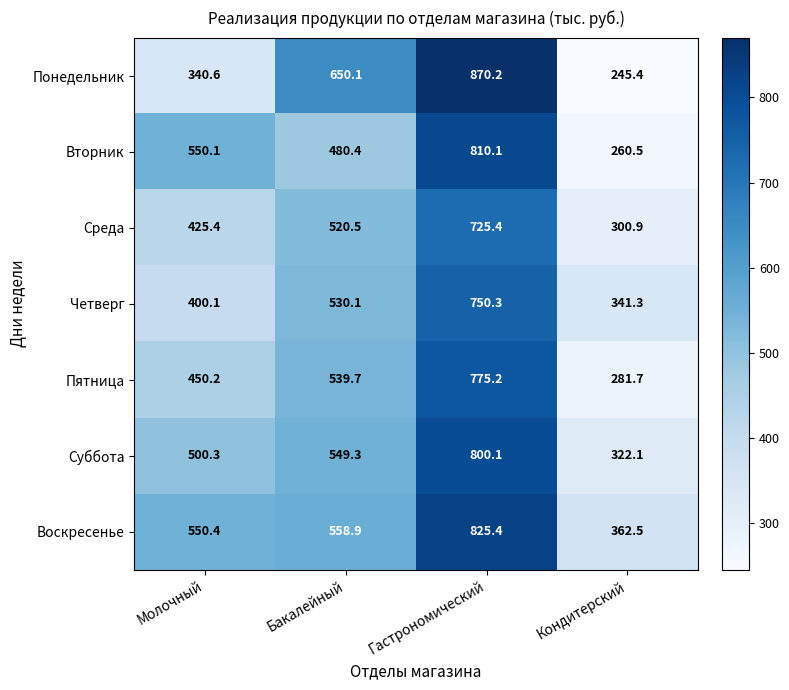

Reading right to left, list all the values displayed in this chart.

Понедельник: Кондитерский=245.4	Гастрономический=870.2	Бакалейный=650.1	Молочный=340.6
Вторник: Кондитерский=260.5	Гастрономический=810.1	Бакалейный=480.4	Молочный=550.1
Среда: Кондитерский=300.9	Гастрономический=725.4	Бакалейный=520.5	Молочный=425.4
Четверг: Кондитерский=341.3	Гастрономический=750.3	Бакалейный=530.1	Молочный=400.1
Пятница: Кондитерский=281.7	Гастрономический=775.2	Бакалейный=539.7	Молочный=450.2
Суббота: Кондитерский=322.1	Гастрономический=800.1	Бакалейный=549.3	Молочный=500.3
Воскресенье: Кондитерский=362.5	Гастрономический=825.4	Бакалейный=558.9	Молочный=550.4